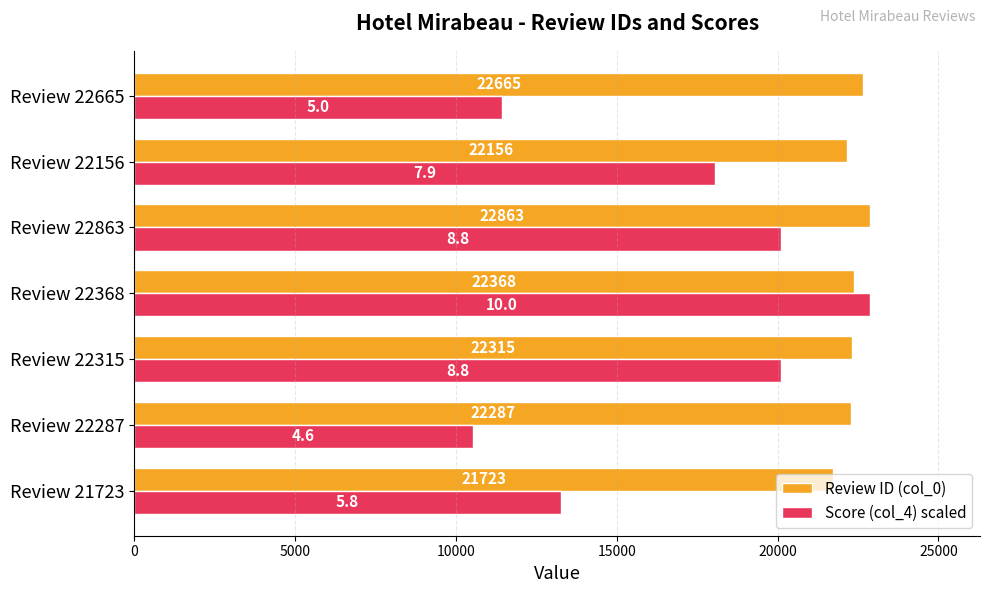

Is the value of Score (col_4) scaled at Review 22315 greater than the value of Review ID (col_0) at Review 22287?

No